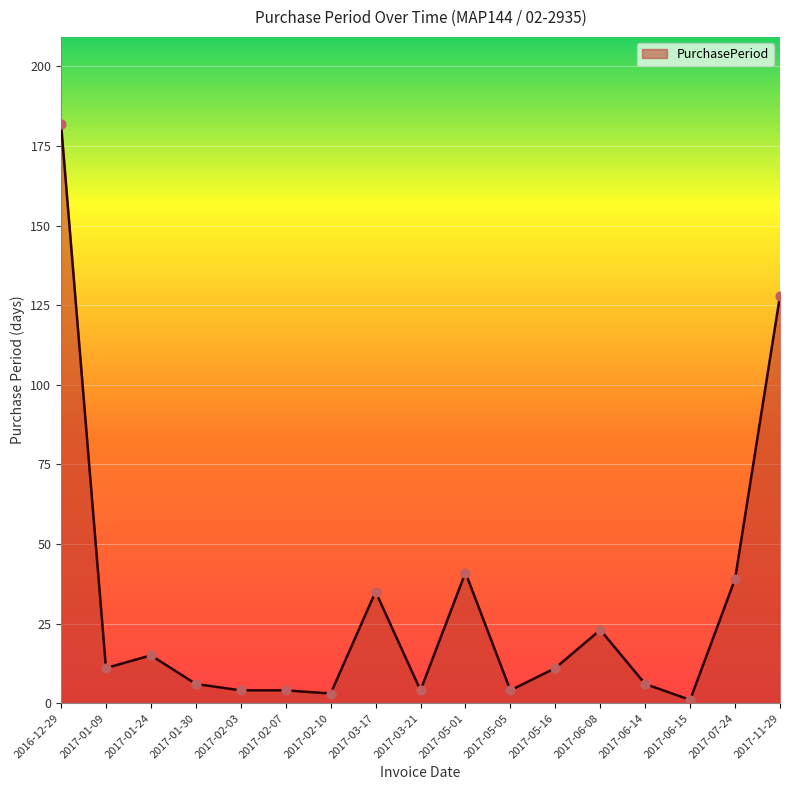

What is the change in value from 2017-02-10 to 2017-07-24?

+36